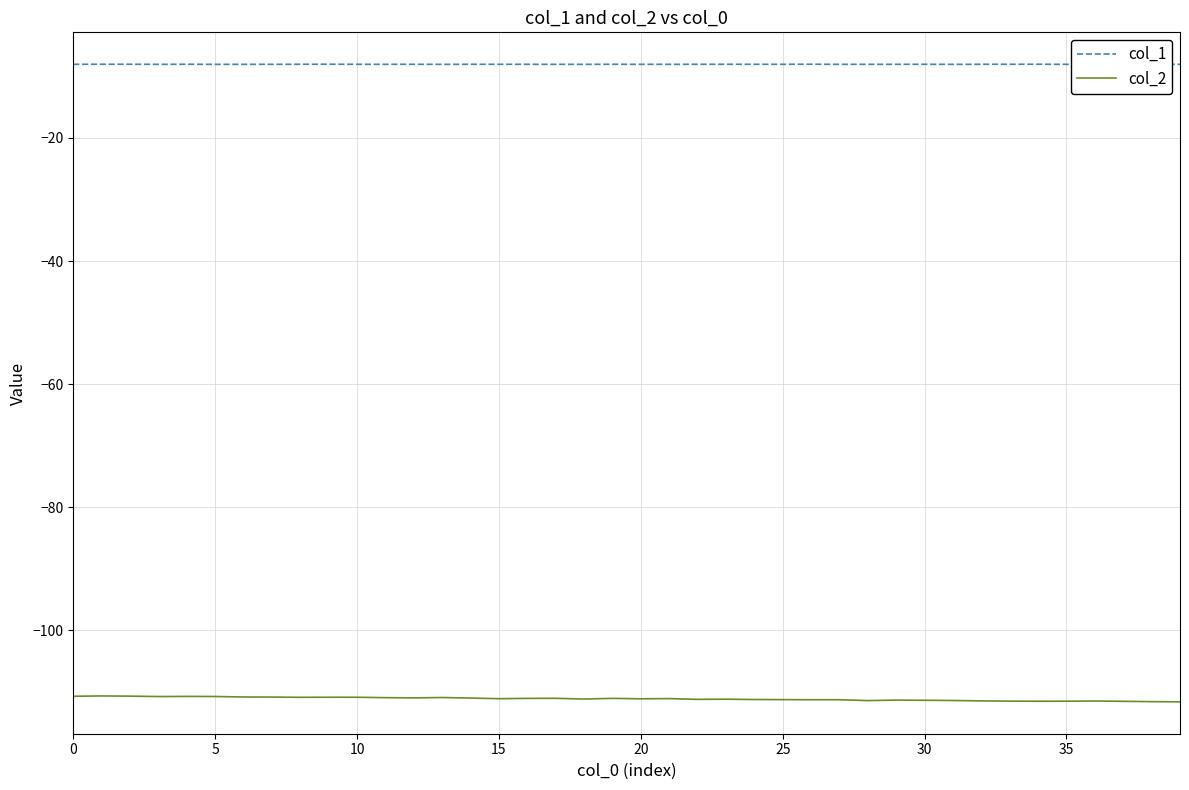

What is the maximum value for col_1?

-8.0